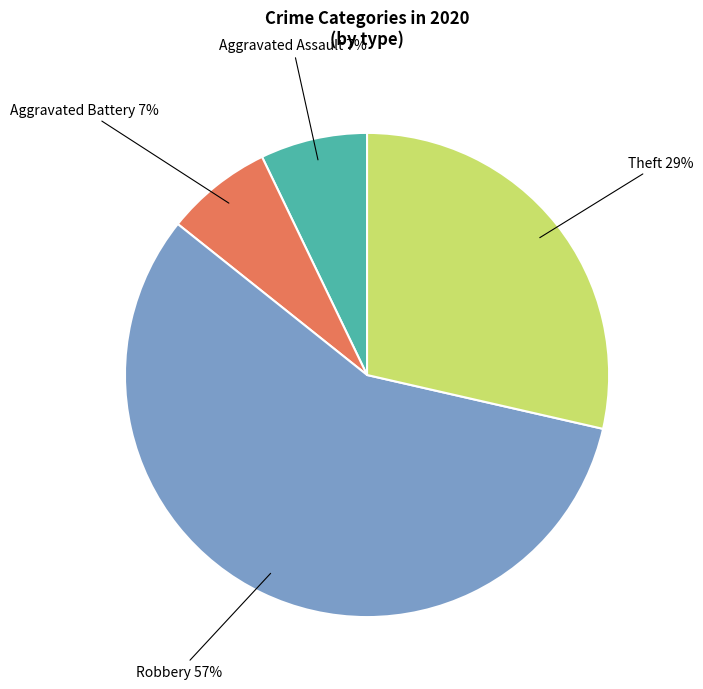

To the nearest percent, what is the average slice percentage?

25%